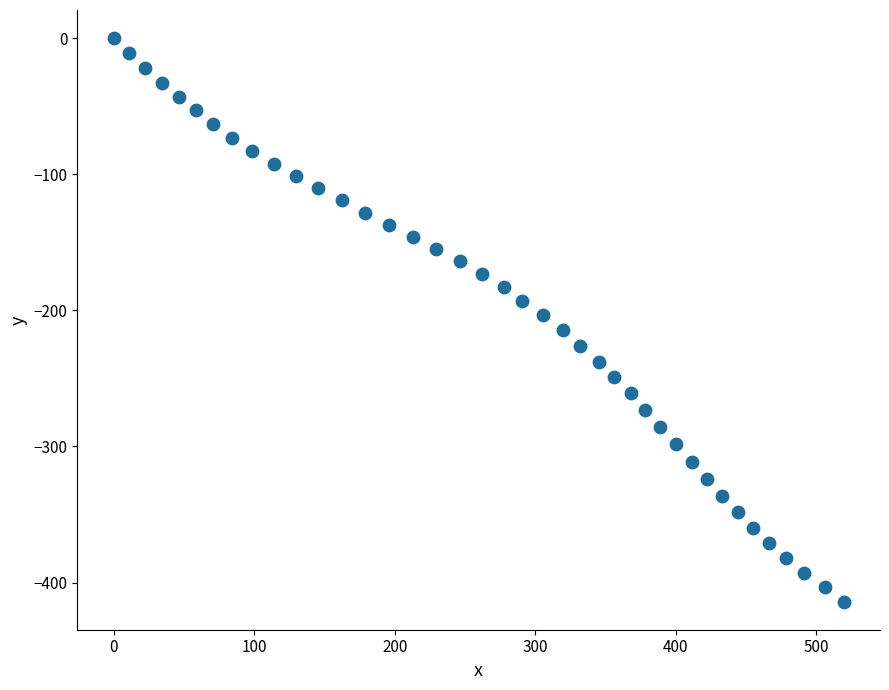

What is the range of Y values (max minus min)?

414.0